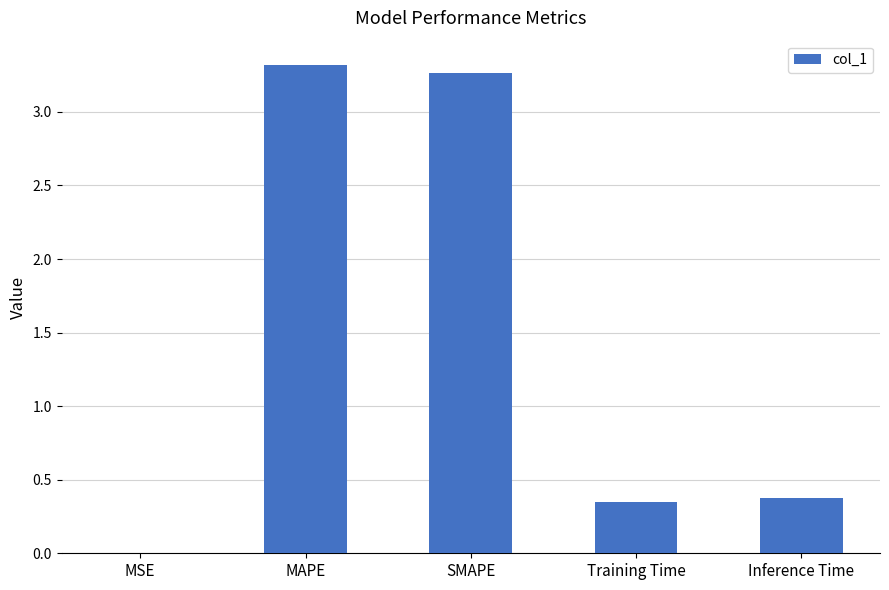

What is the sum of all values?

7.3